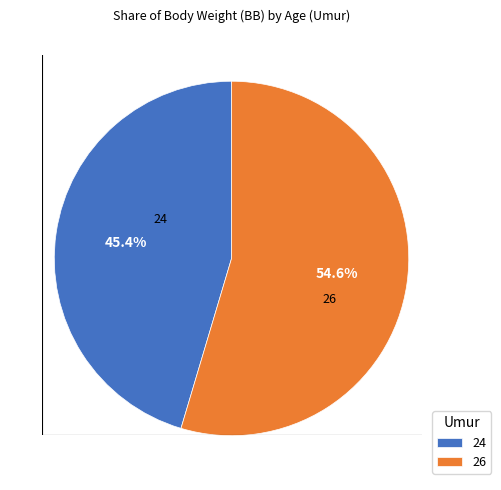

To the nearest percent, what percentage of the pie is 24?

45%